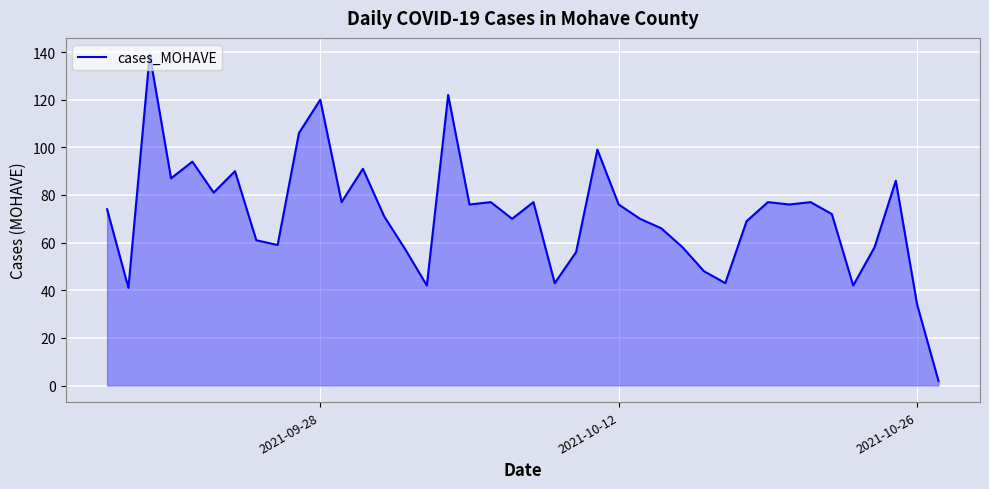

What is the greatest value displayed?

139